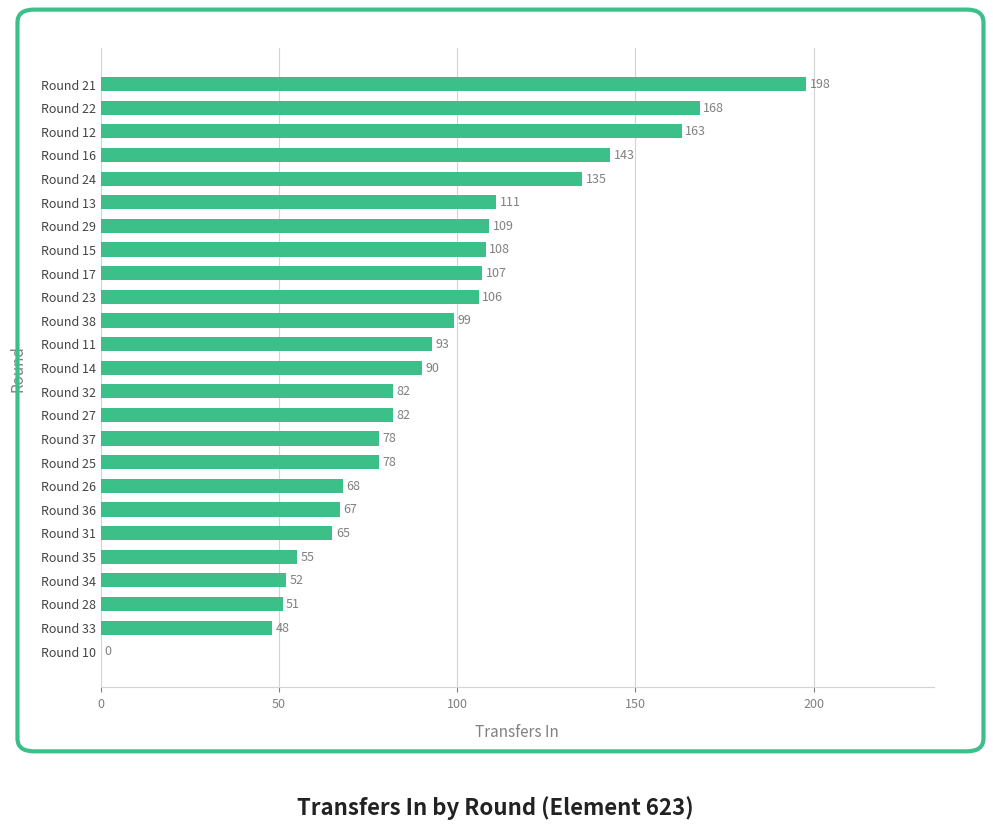

Are the bars horizontal?

Yes